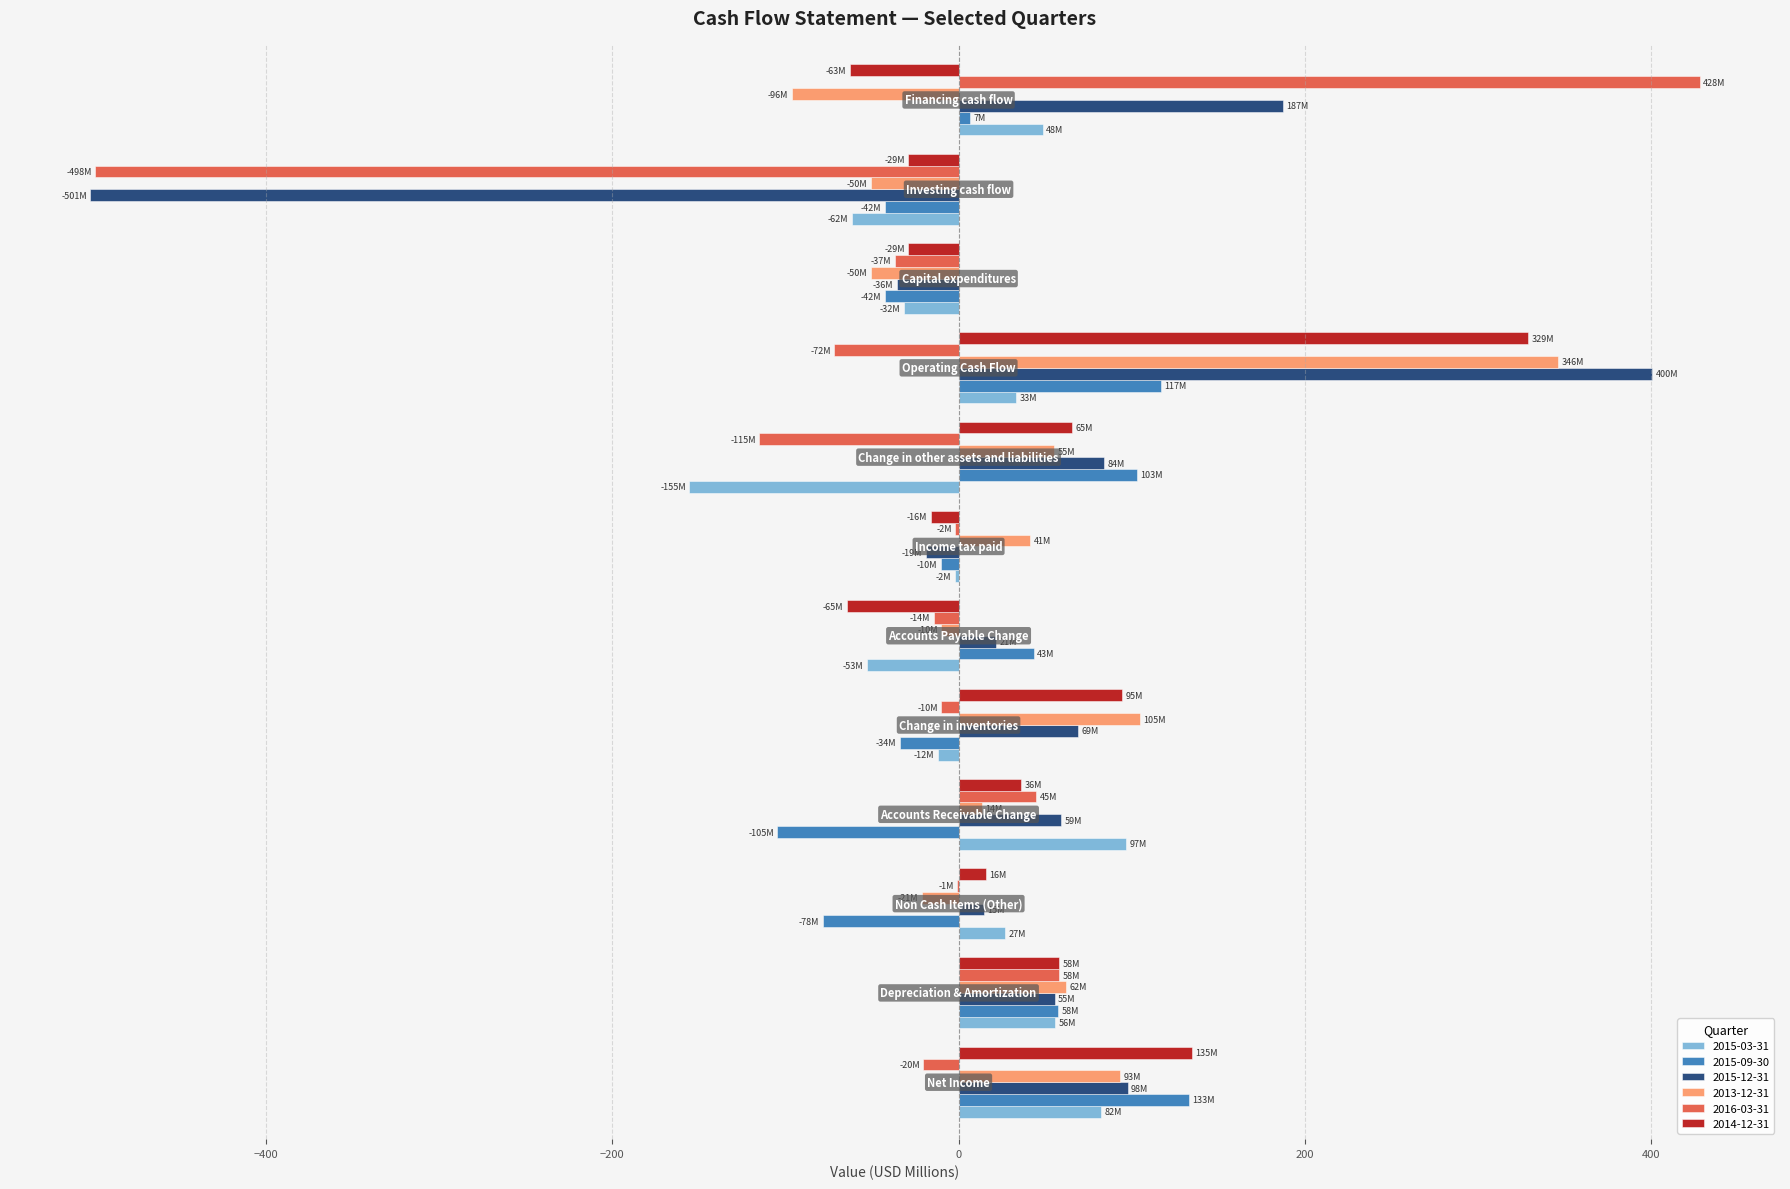

How many positive values does the 2014-12-31 series have?

7